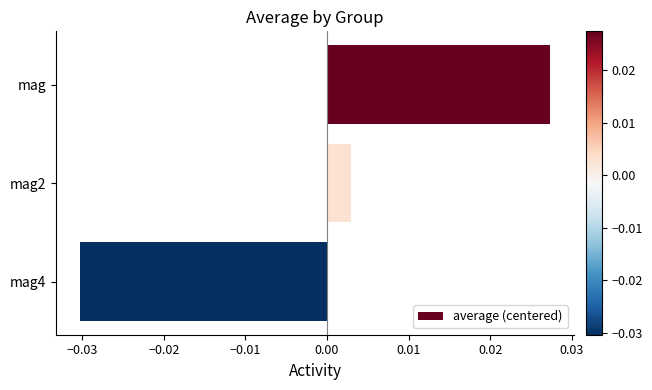

List the labels in order of value, largest first.

mag, mag2, mag4